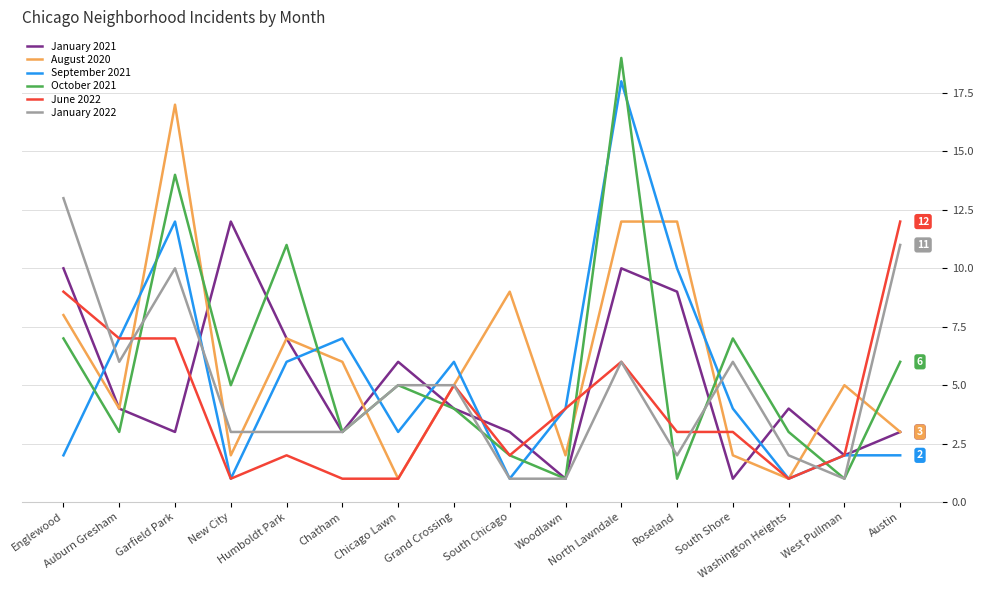

What is the maximum value for January 2022?

13